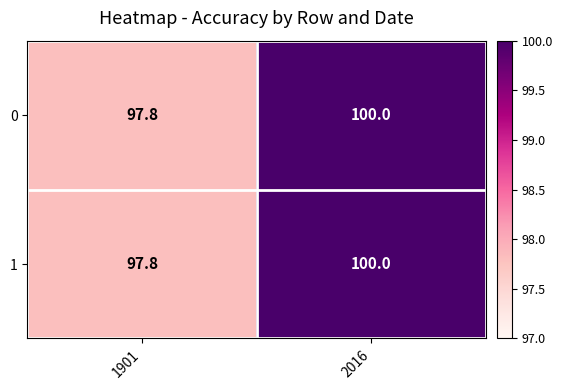

Rank the categories by 0 value from lowest to highest.

1901, 2016